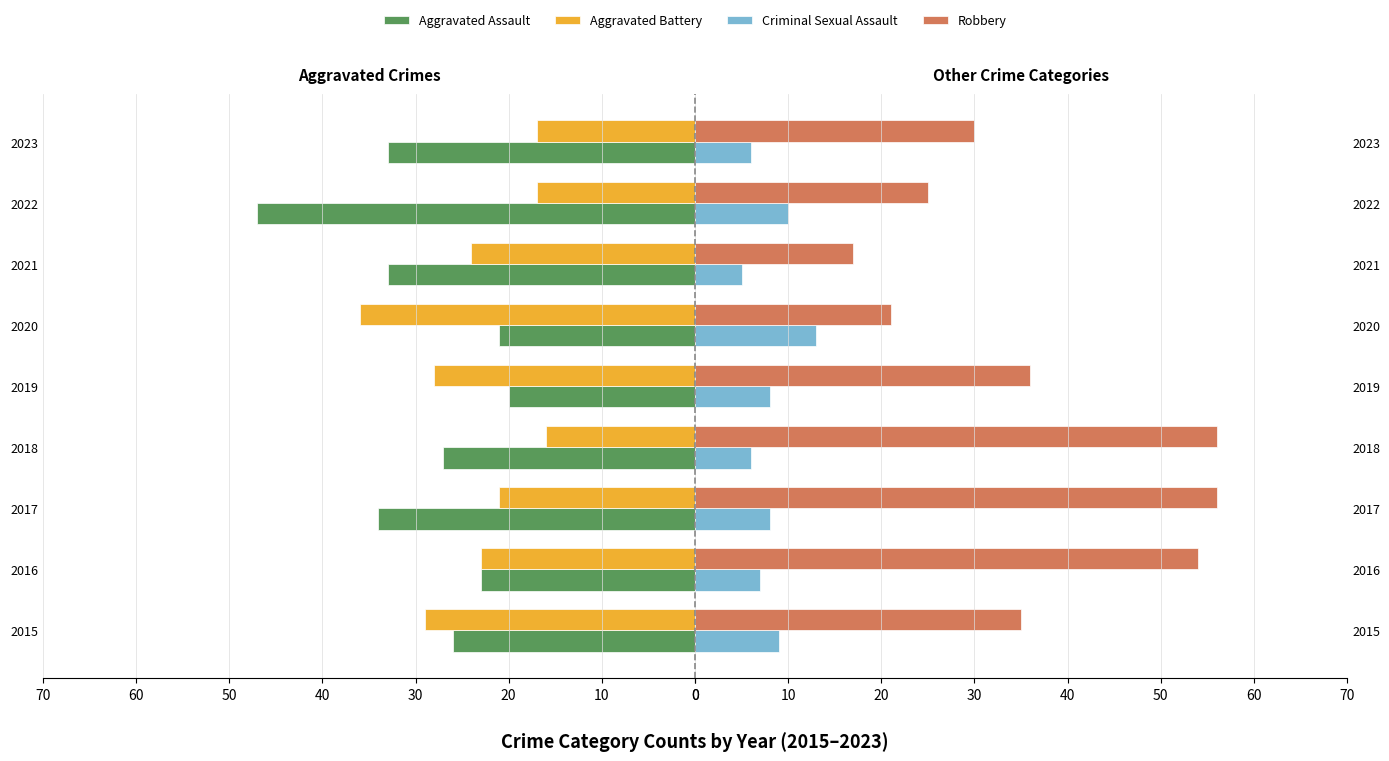

At how many categories does at least one series exceed 10?

9